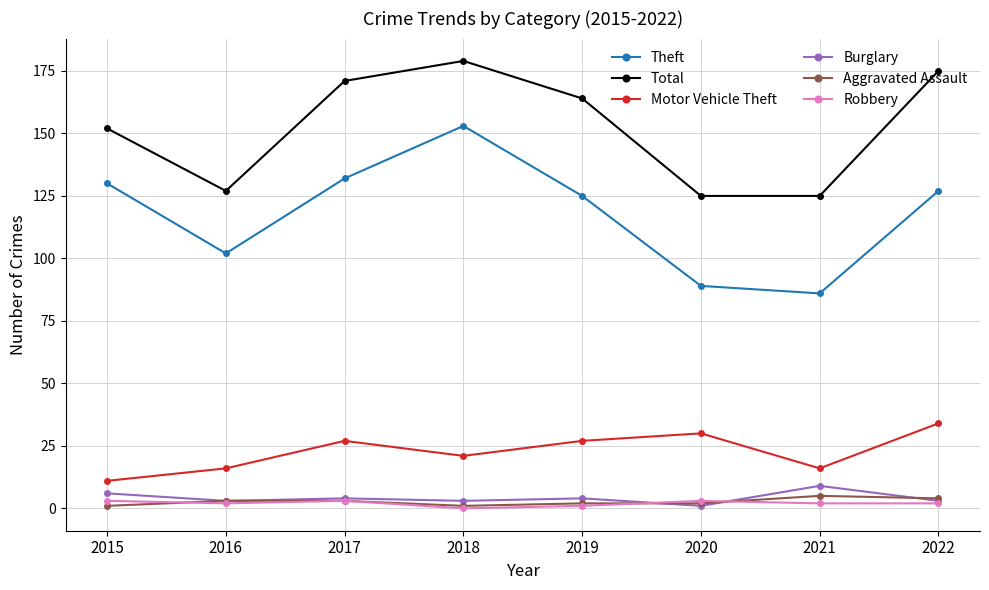

Reading left to right, what are all the values shown in this chart?

Theft: 130	102	132	153	125	89	86	127
Total: 152	127	171	179	164	125	125	175
Motor Vehicle Theft: 11	16	27	21	27	30	16	34
Burglary: 6	3	4	3	4	1	9	3
Aggravated Assault: 1	3	3	1	2	2	5	4
Robbery: 3	2	3	0	1	3	2	2